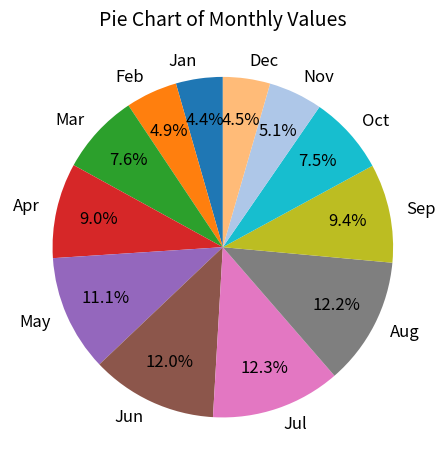

To the nearest percent, what is the difference between the Nov and Aug slice percentages?

7%